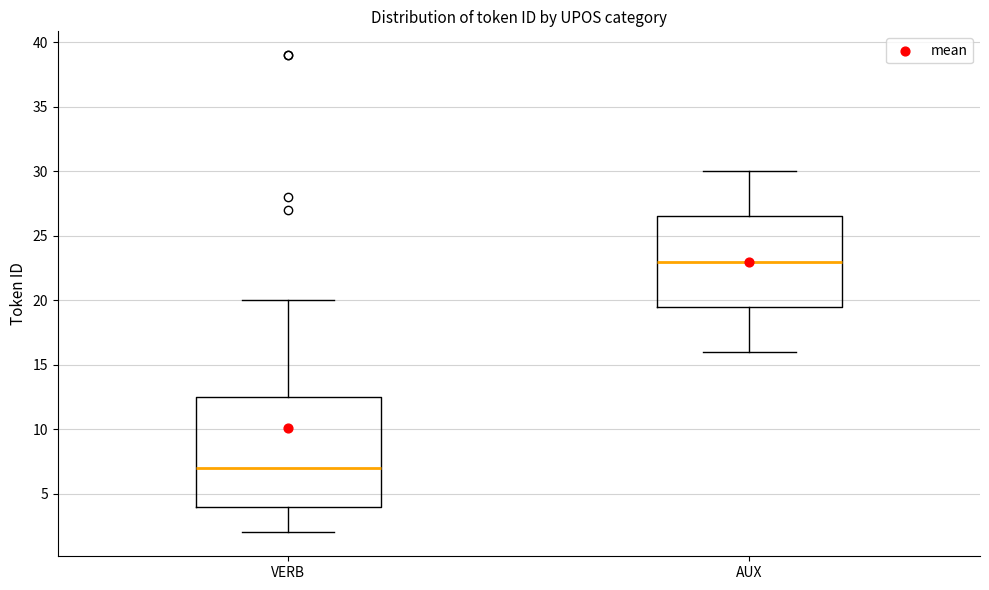

Which box has the highest median line?

AUX